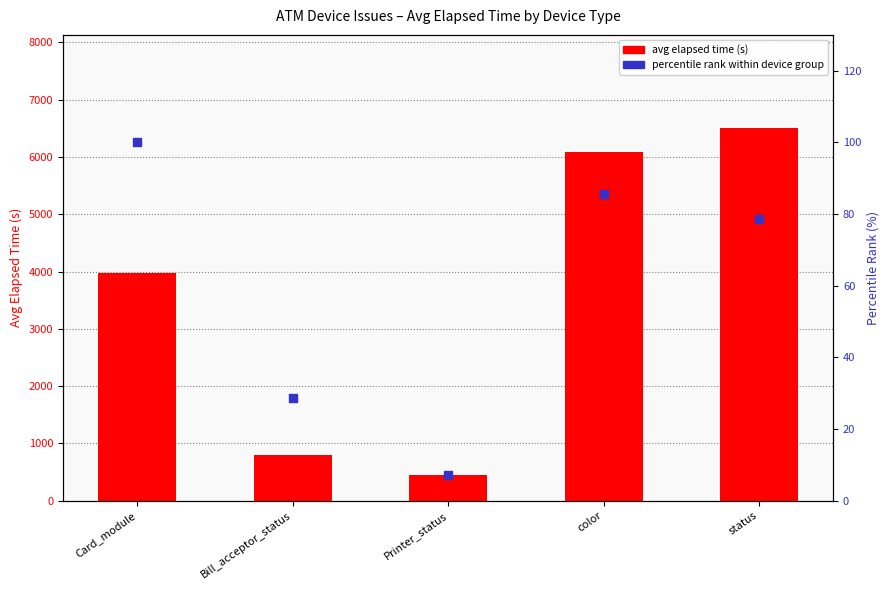

At how many categories does at least one series exceed 510?

4